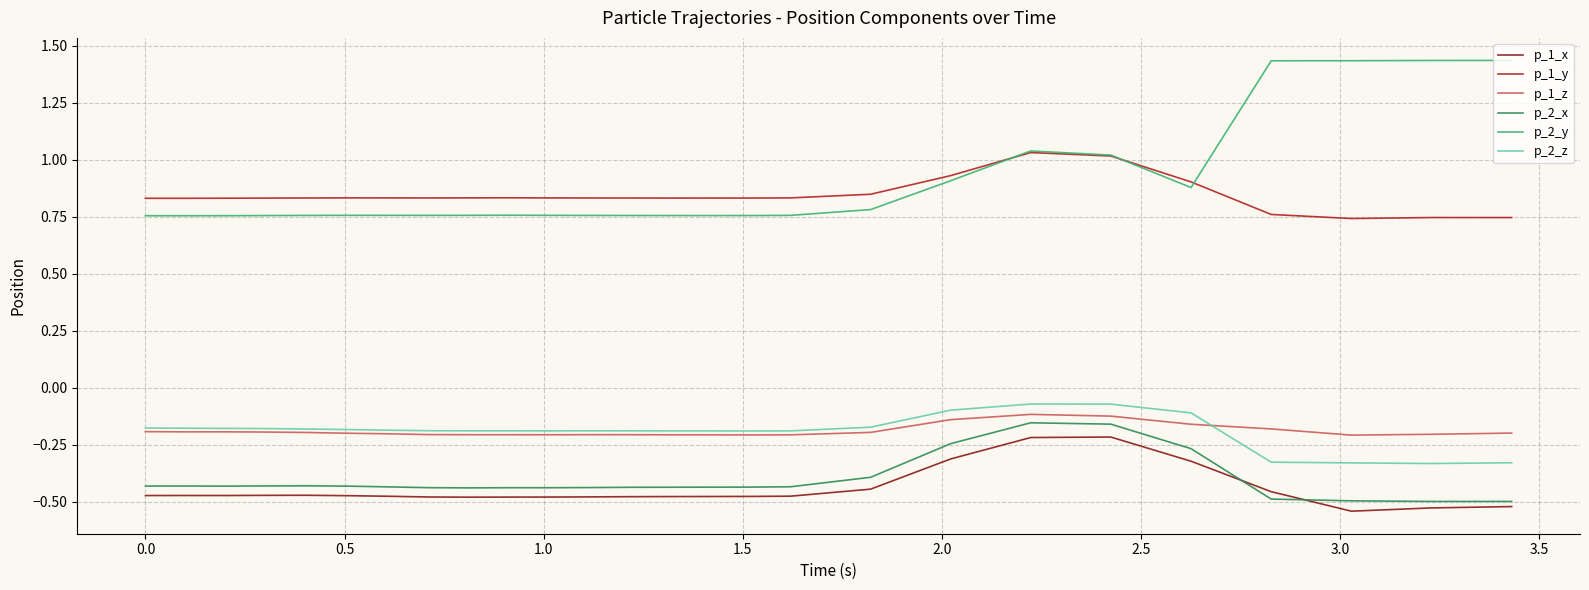

True or false: p_2_z and p_1_x intersect in this chart.

False